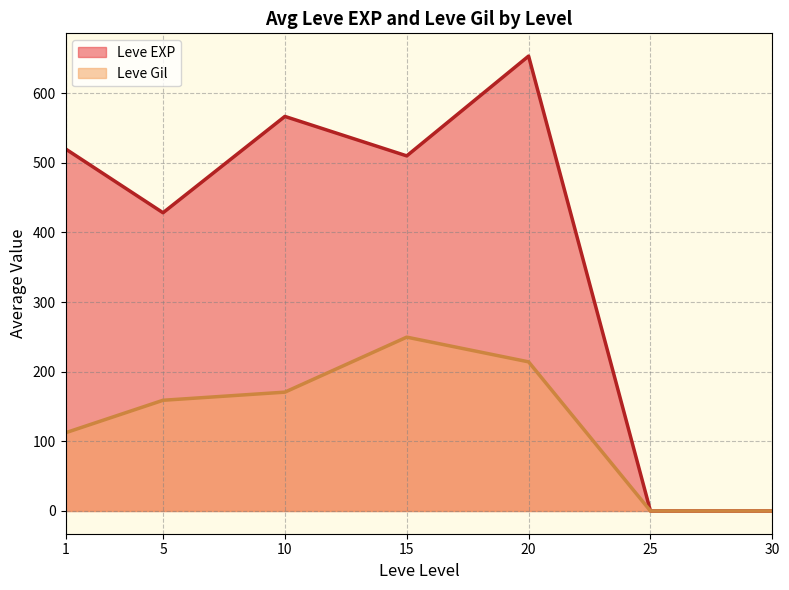

What is the total value across all series at 1?

632.3